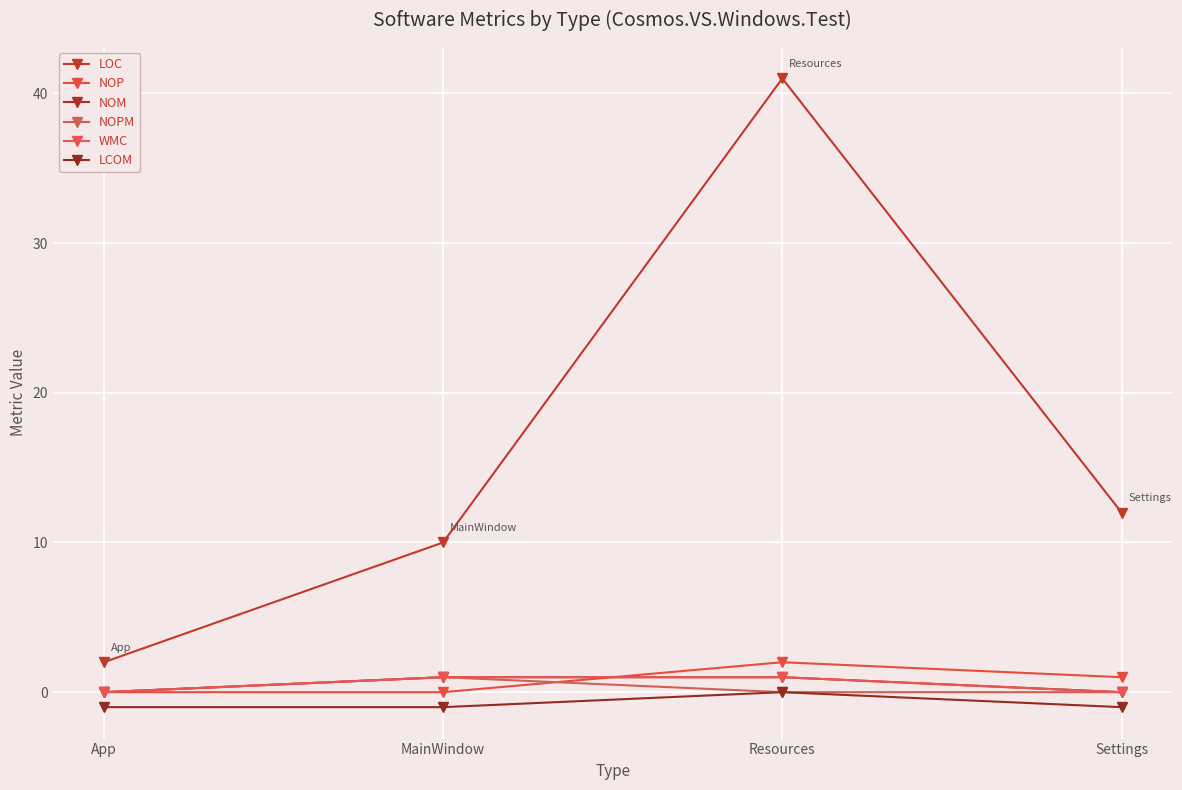

Is the value of LOC at MainWindow greater than the value of WMC at MainWindow?

Yes